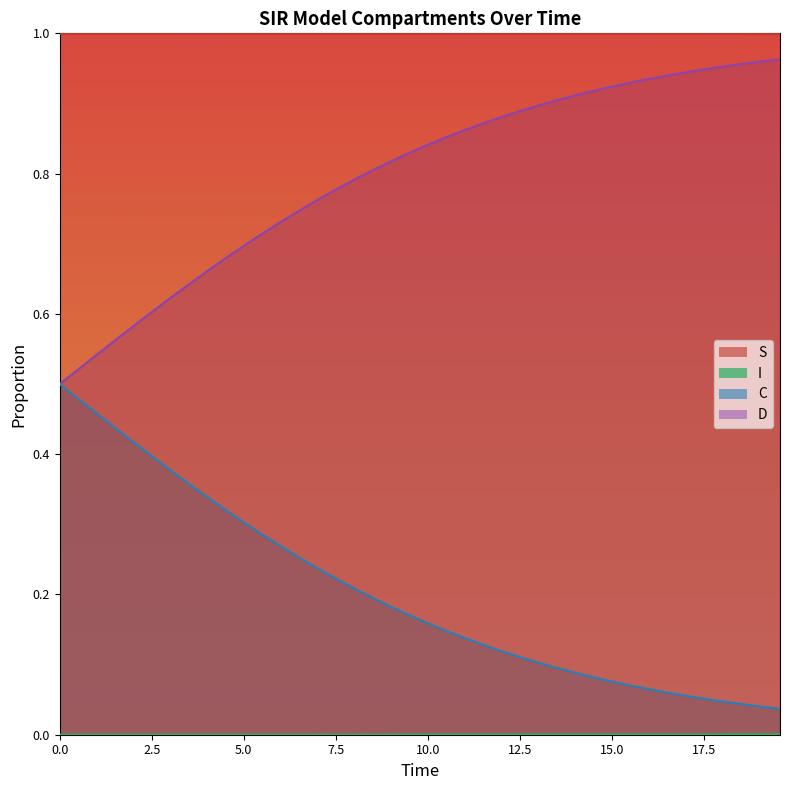

Which series has the largest total across all categories?

S